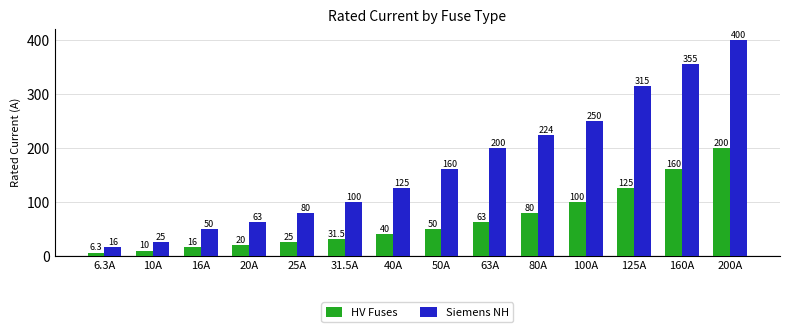

What is the maximum value shown in the chart?

400.0